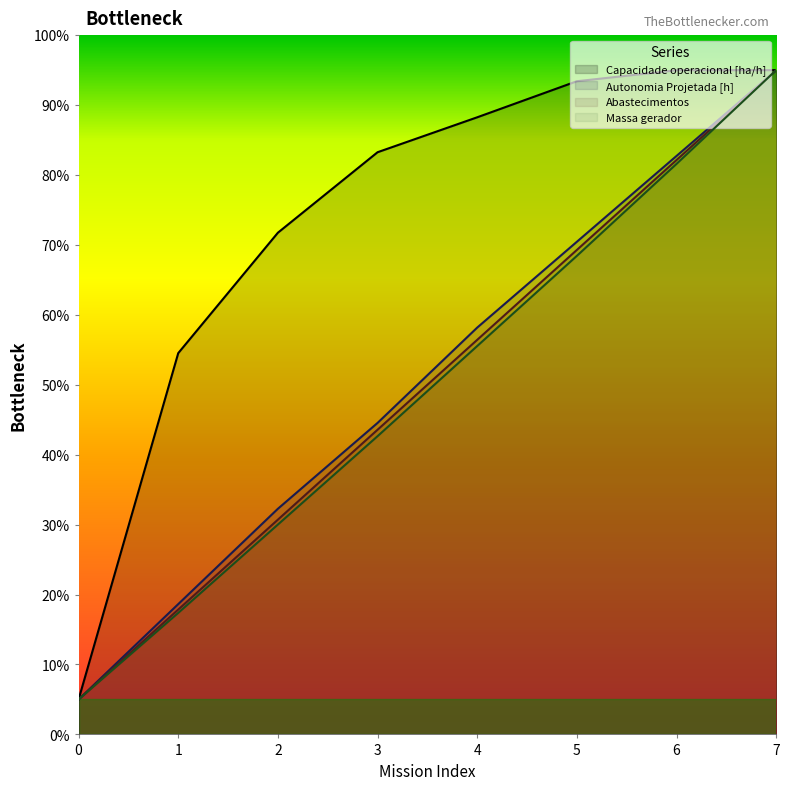

True or false: Abastecimentos and Autonomia Projetada [h] cross at least once.

False